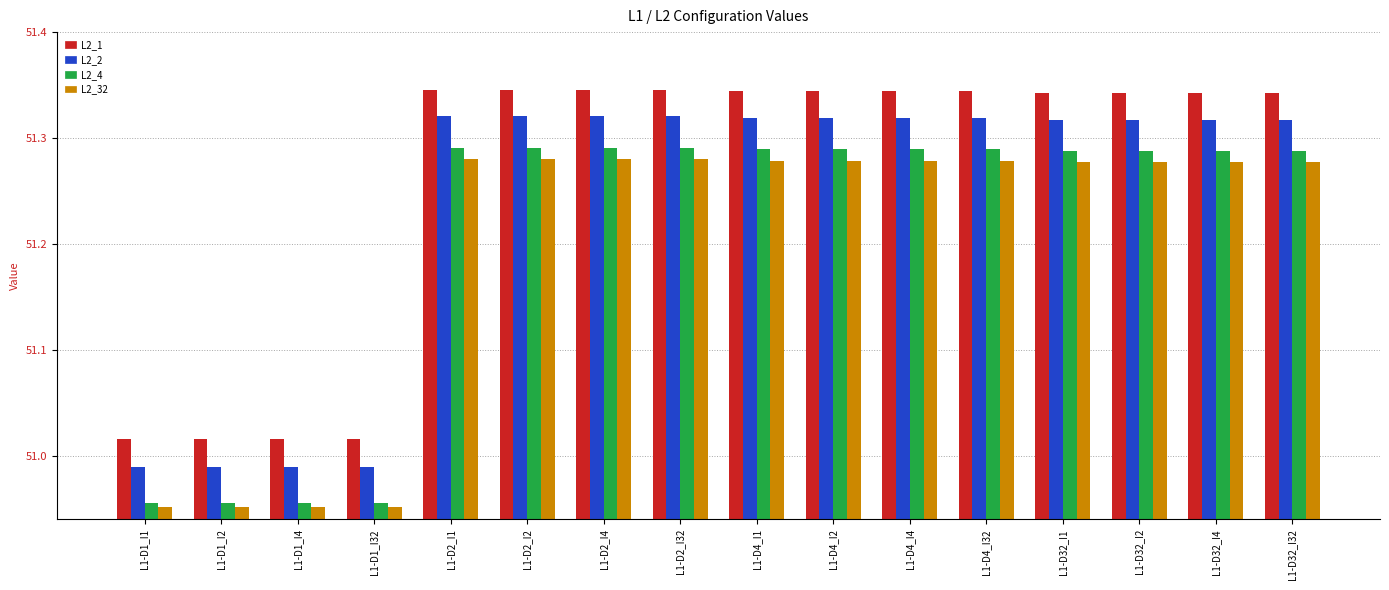

What is the difference between the maximum and minimum values in the L2_1 series?

0.3